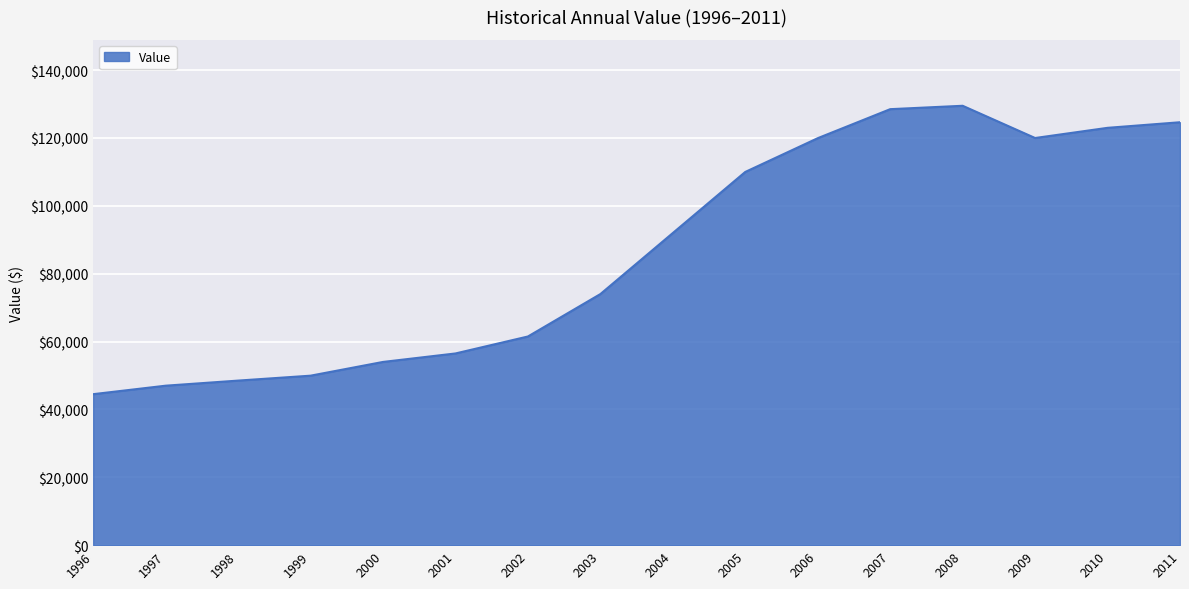

What is the difference between the values at 2003 and 2001?

17500